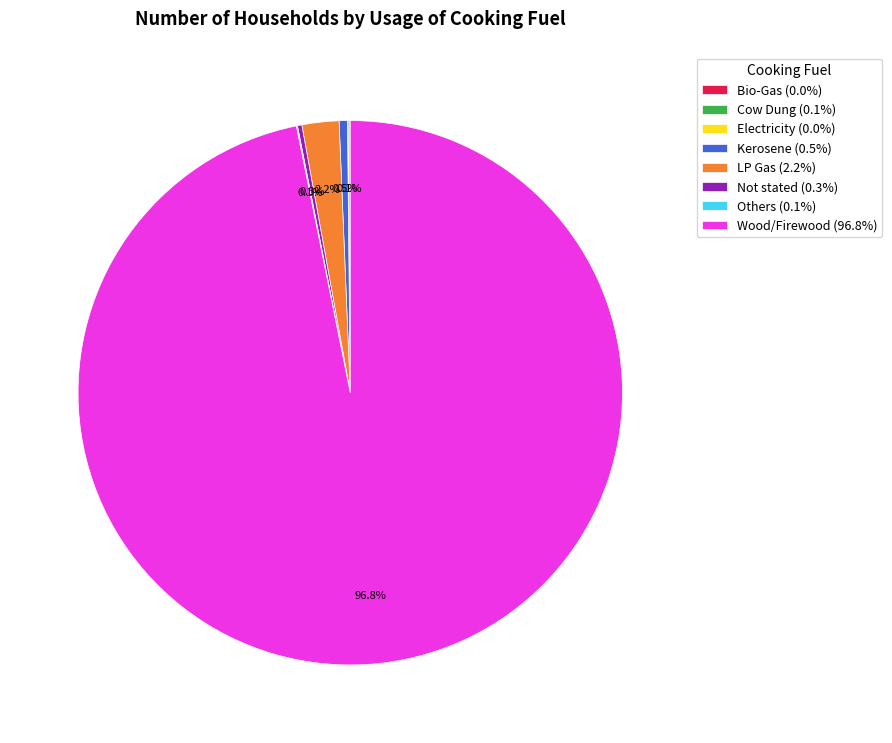

How much of the chart is everything except LP Gas (2.2%)?

97.8%